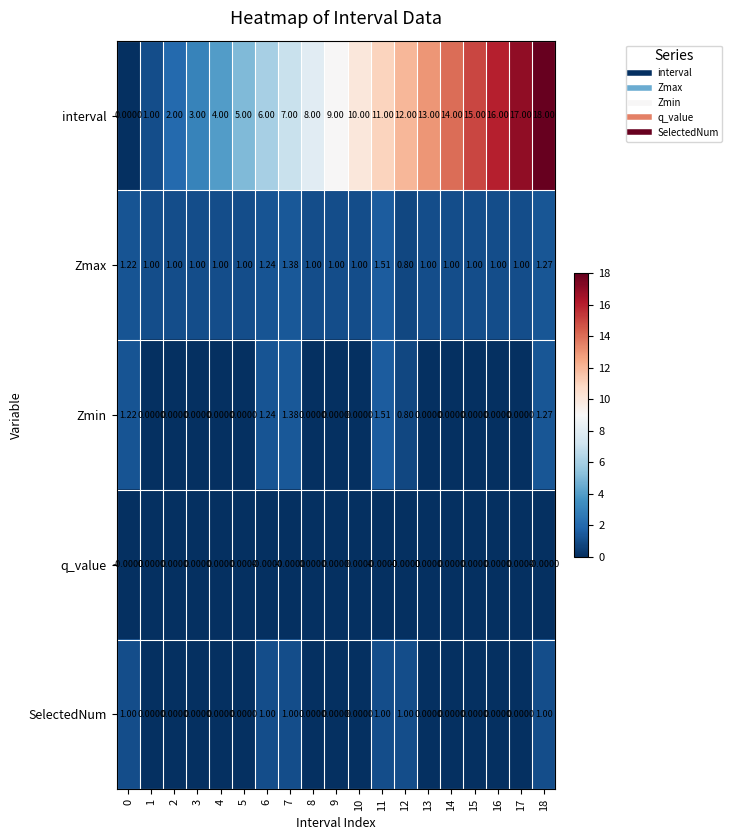

Which series has the largest total across all categories?

interval